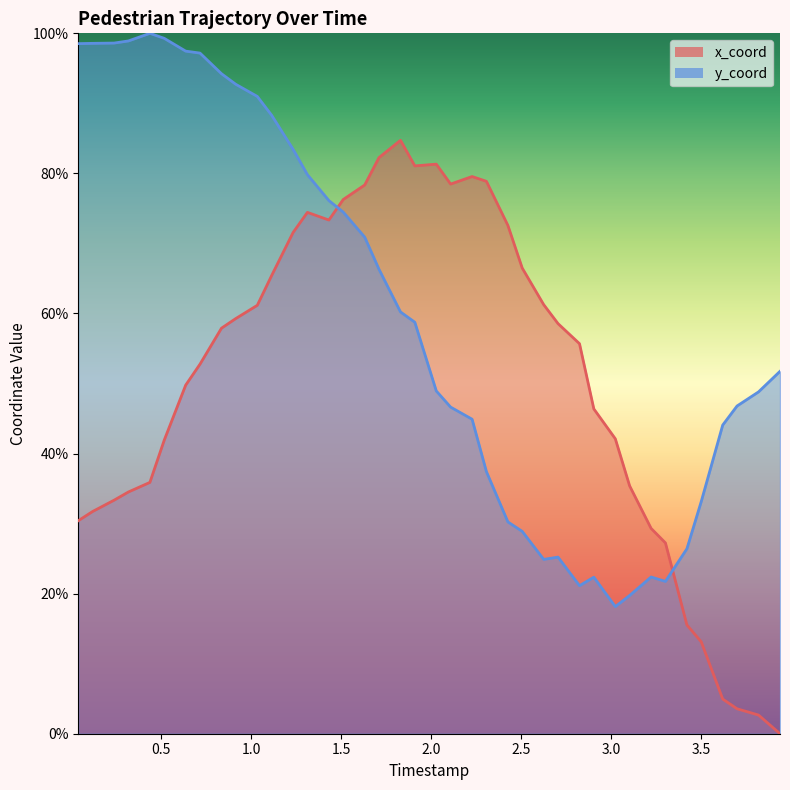

How many times do y_coord and x_coord cross each other?

2